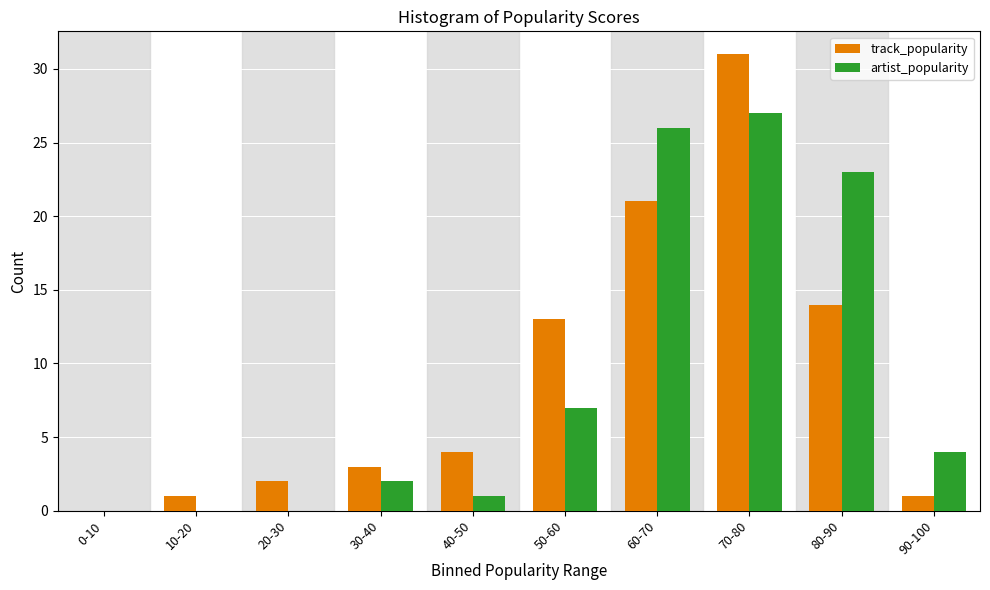

Reading left to right, extract all data points from this chart.

track_popularity: 0-10=0	10-20=1	20-30=2	30-40=3	40-50=4	50-60=13	60-70=21	70-80=31	80-90=14	90-100=1
artist_popularity: 0-10=0	10-20=0	20-30=0	30-40=2	40-50=1	50-60=7	60-70=26	70-80=27	80-90=23	90-100=4